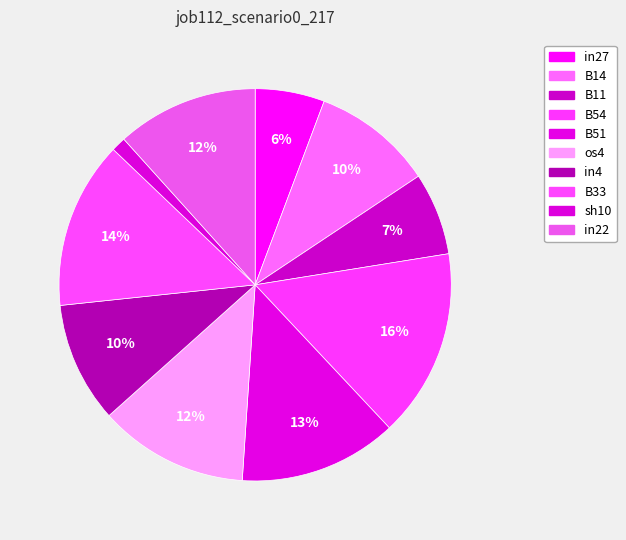

How many segments does this pie chart have?

10